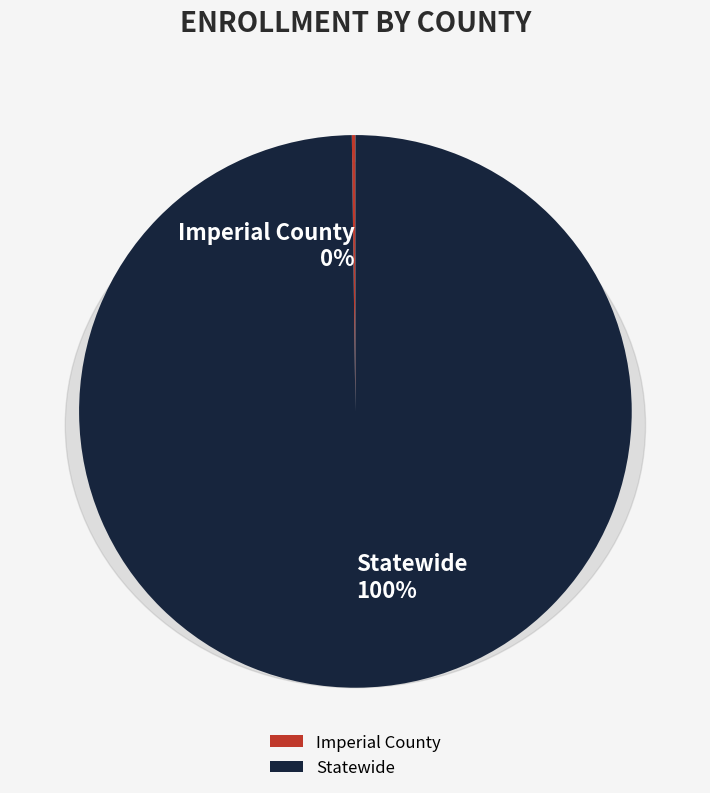

What is the total percentage of Imperial County and Statewide?

100.0%